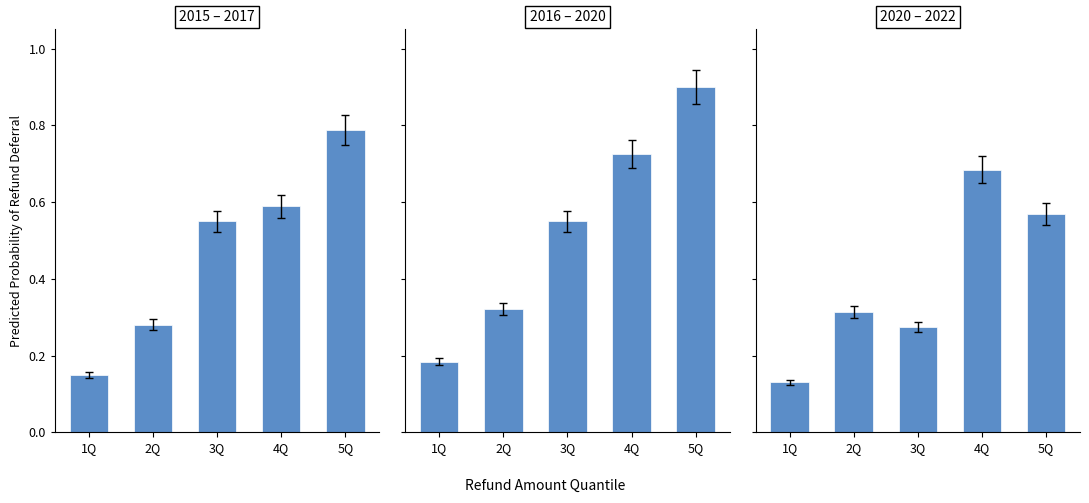

Where is 2016 – 2020 nearest to the value 0?

1Q